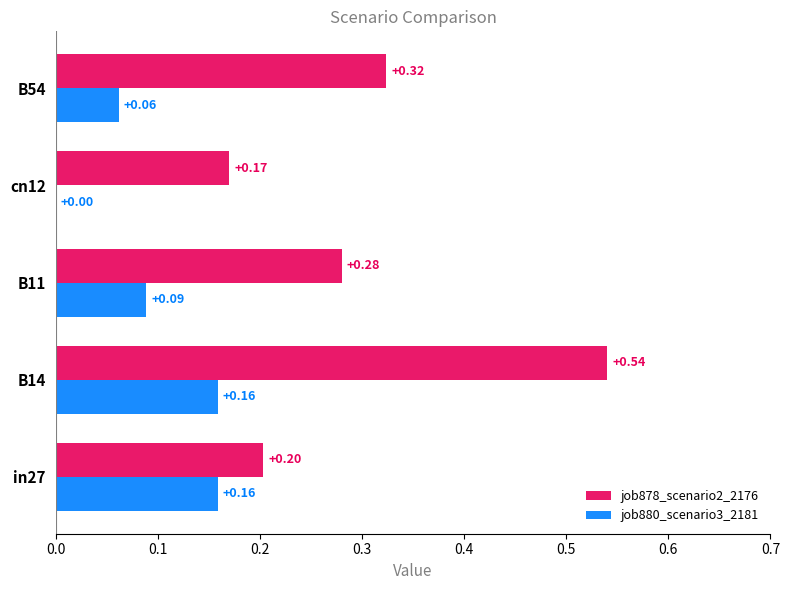

Is the value of job880_scenario3_2181 at B54 greater than the value of job878_scenario2_2176 at cn12?

No